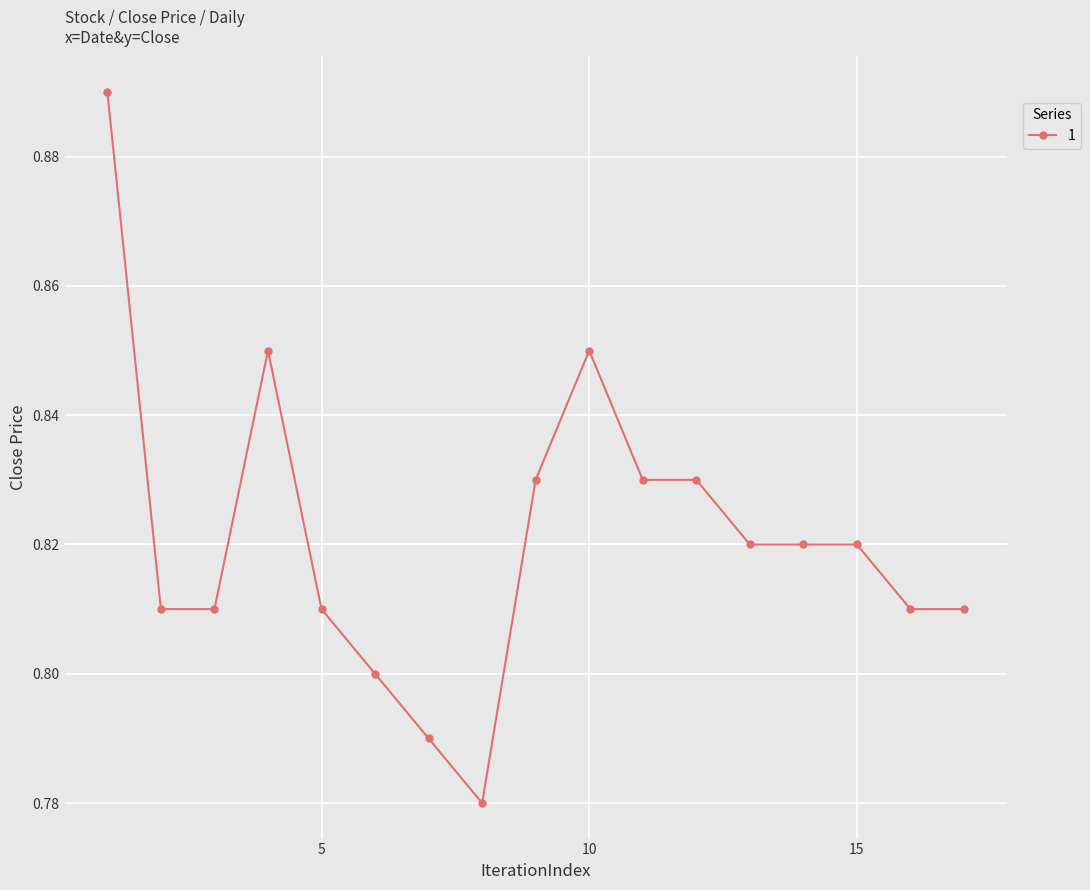

Count the values in the range 0 to 1.

17